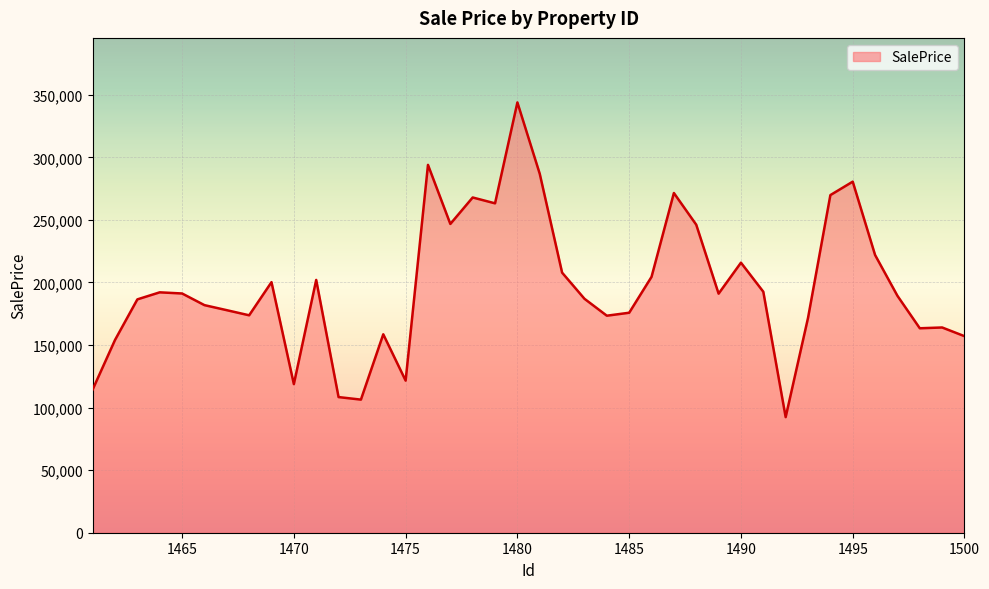

Does the chart have visible grid lines?

Yes